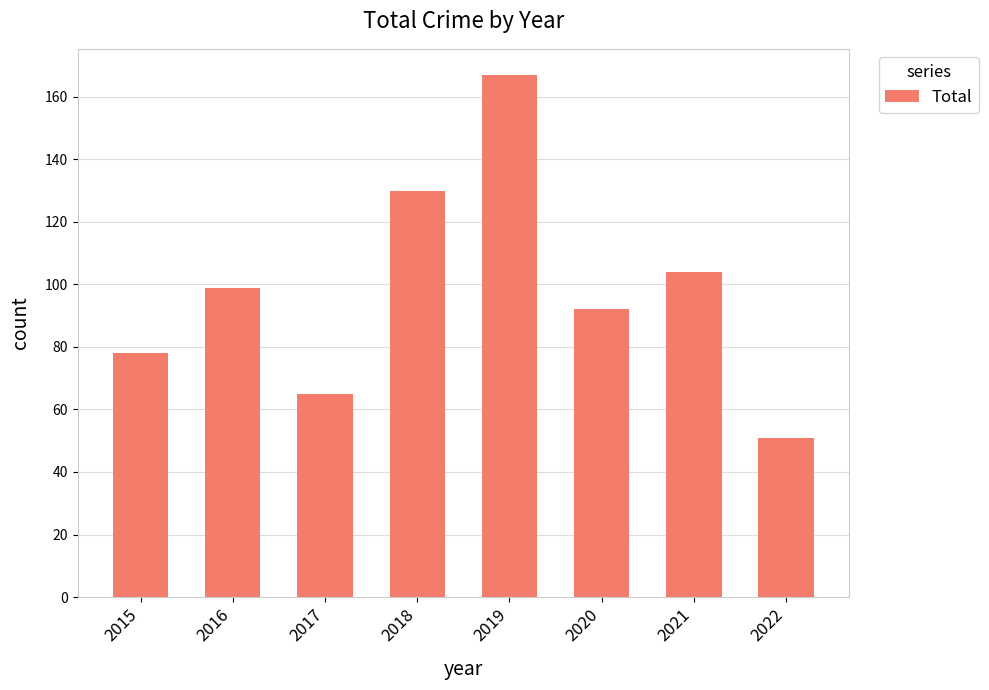

What is the difference between the second highest and minimum values?

79